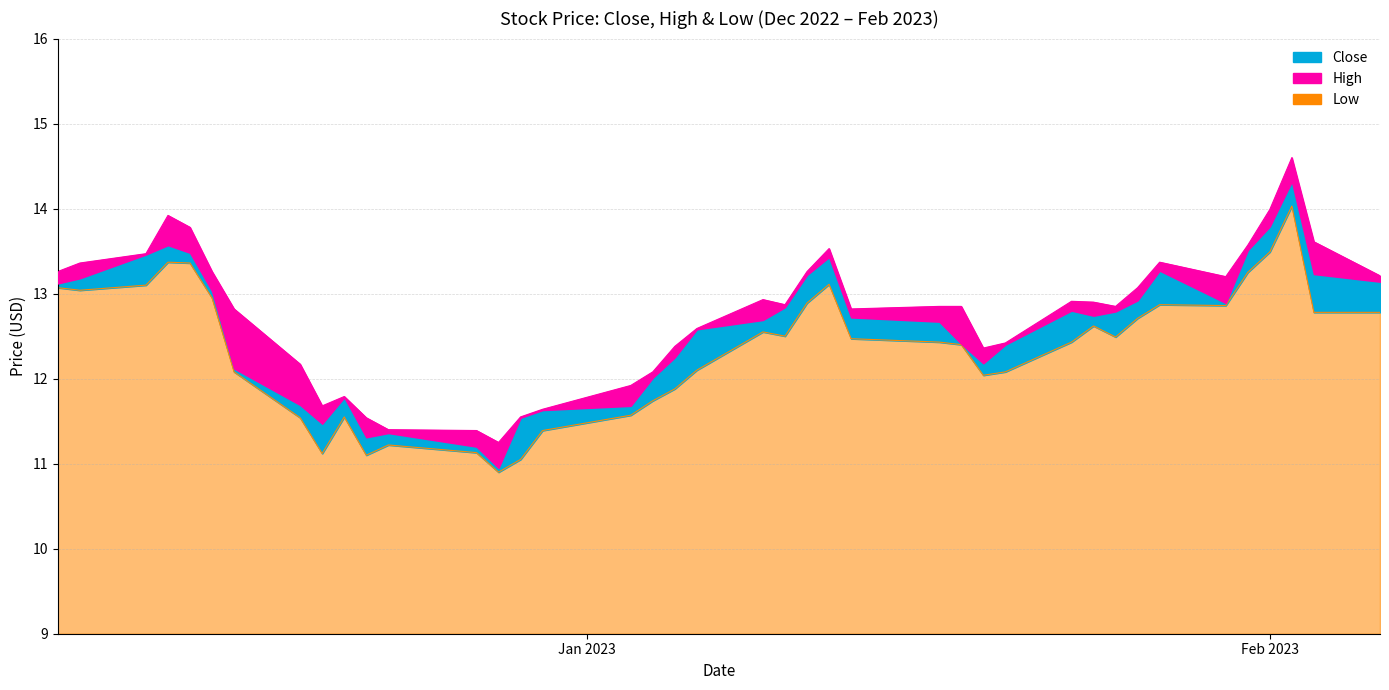

True or false: High and Close intersect in this chart.

False